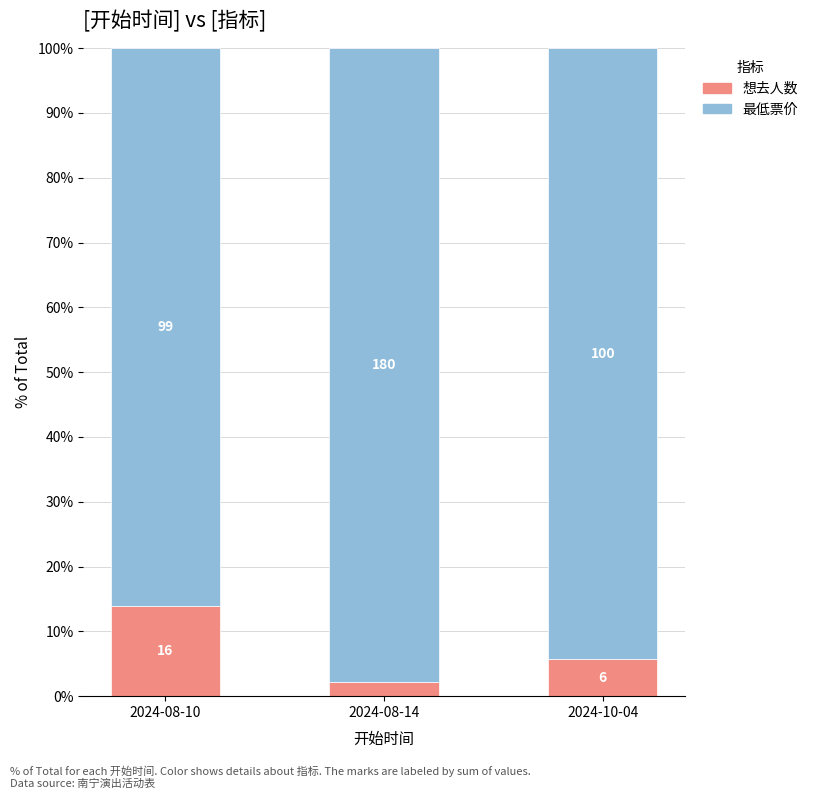

Which series changed the most between 2024-08-14 and 2024-10-04?

想去人数